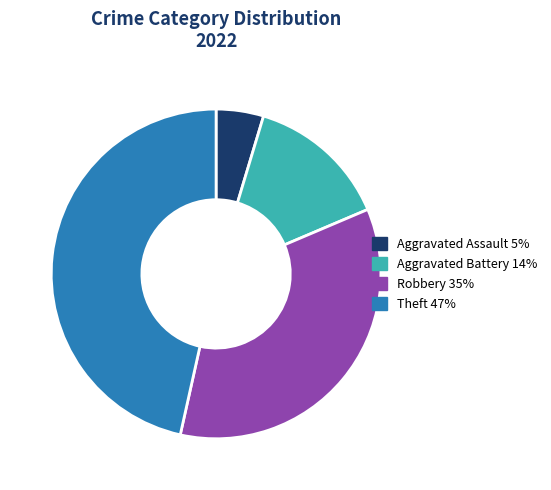

Is there a majority slice in this chart?

No